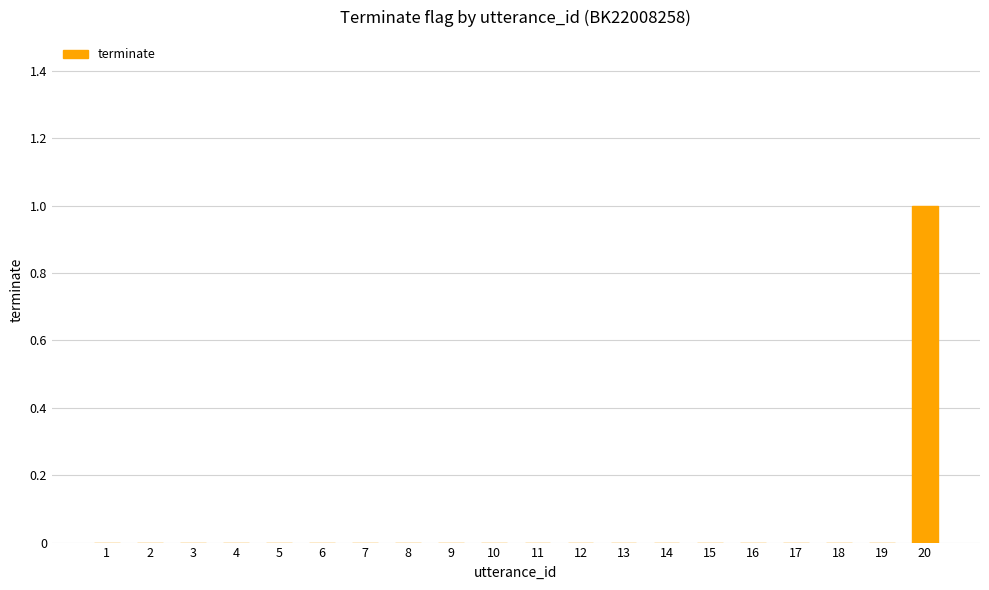

True or false: the data shows -1 at 2.

False